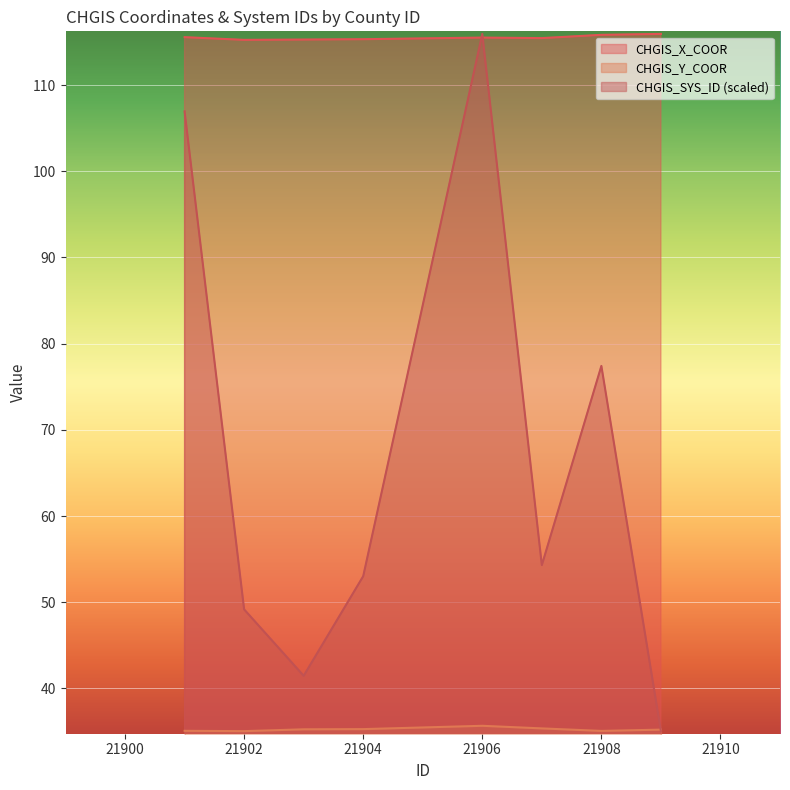

In CHGIS_Y_COOR, how many points are lower than both neighbors (excluding endpoints)?

2